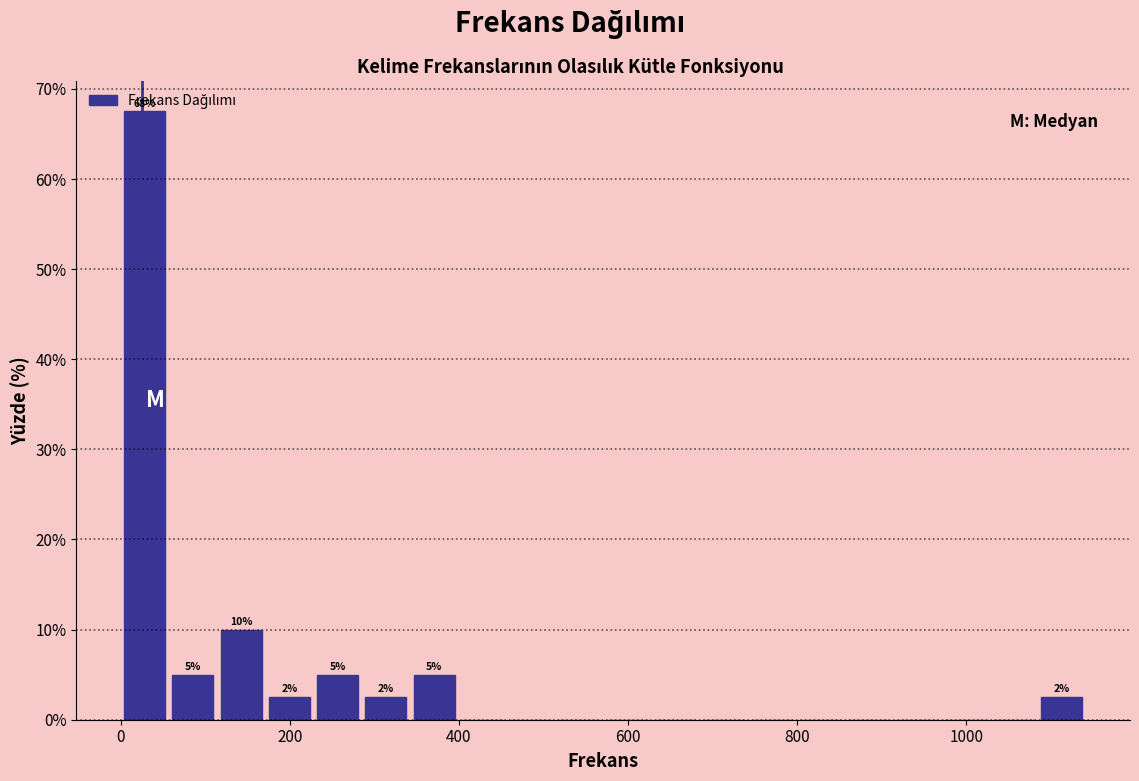

Around what value on the x-axis is the tallest bar? Give the approximate position of its centre, as read against the axis.

20